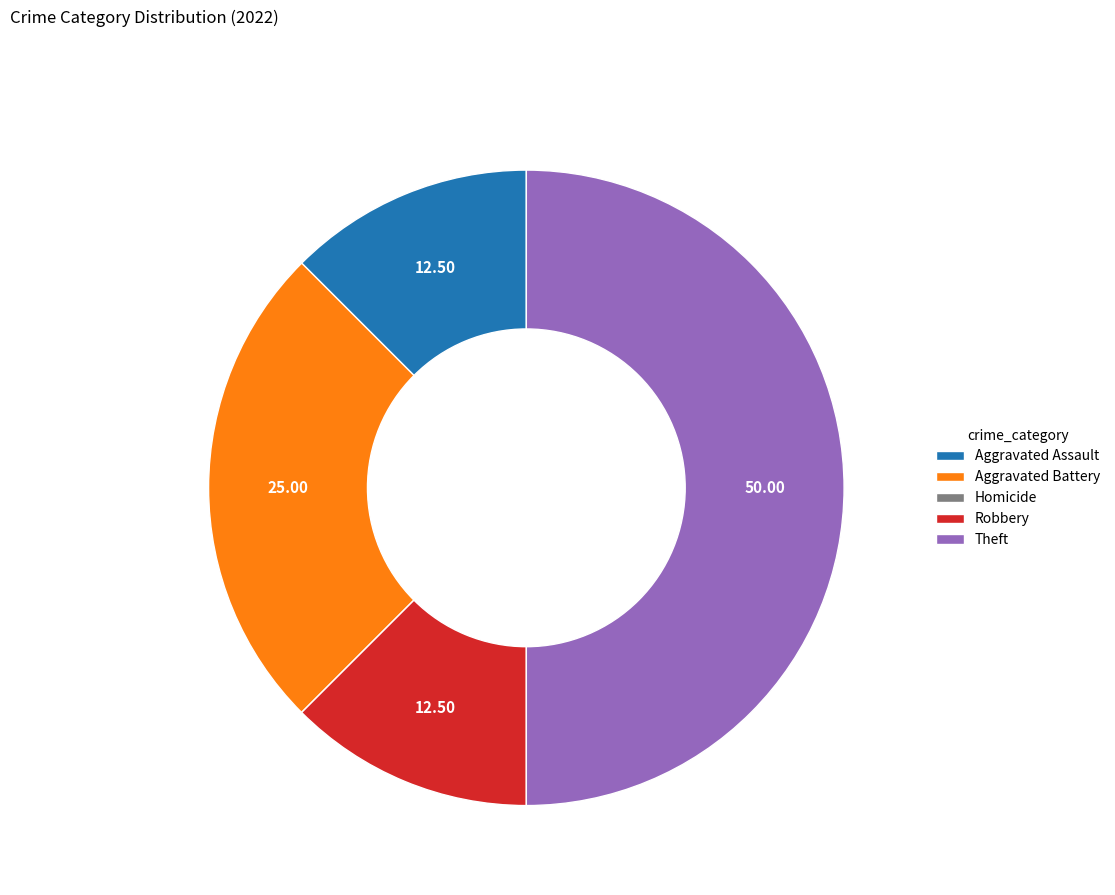

Does Aggravated Assault represent more than half of the total?

No